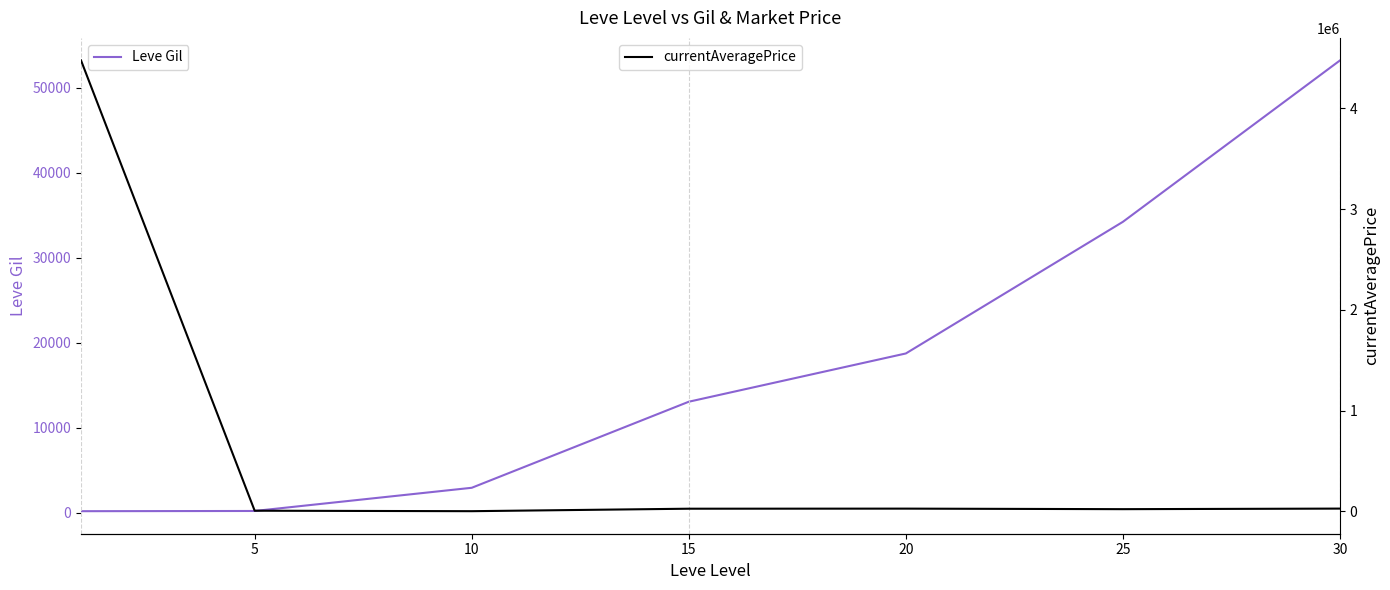

Reading left to right, list all the values displayed in this chart.

Leve Gil: 160.0	184.3	2913.3	13040.0	18720.0	34211.7	53202.5
currentAveragePrice: 4474313.5	6428.7	1773.0	26373.2	27139.8	21832.2	27469.5